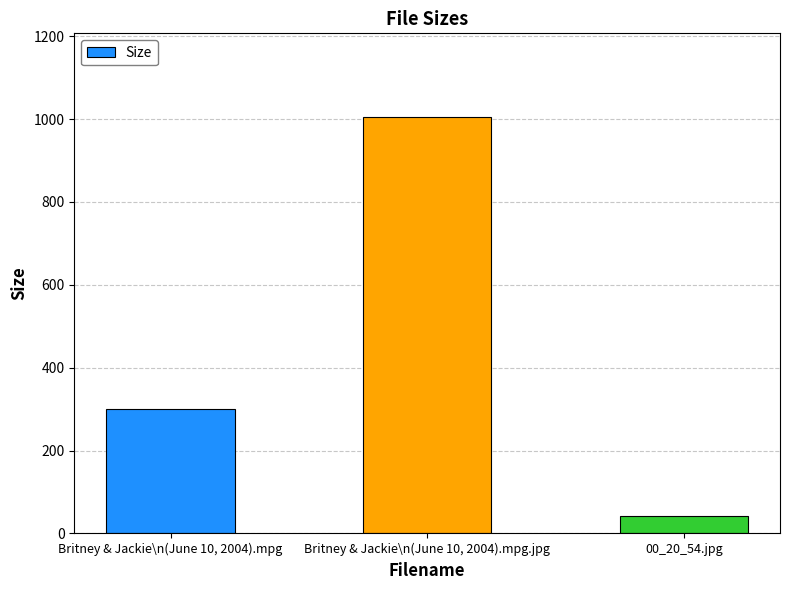

Reading left to right, extract all data points from this chart.

299.6	1005.6	40.9